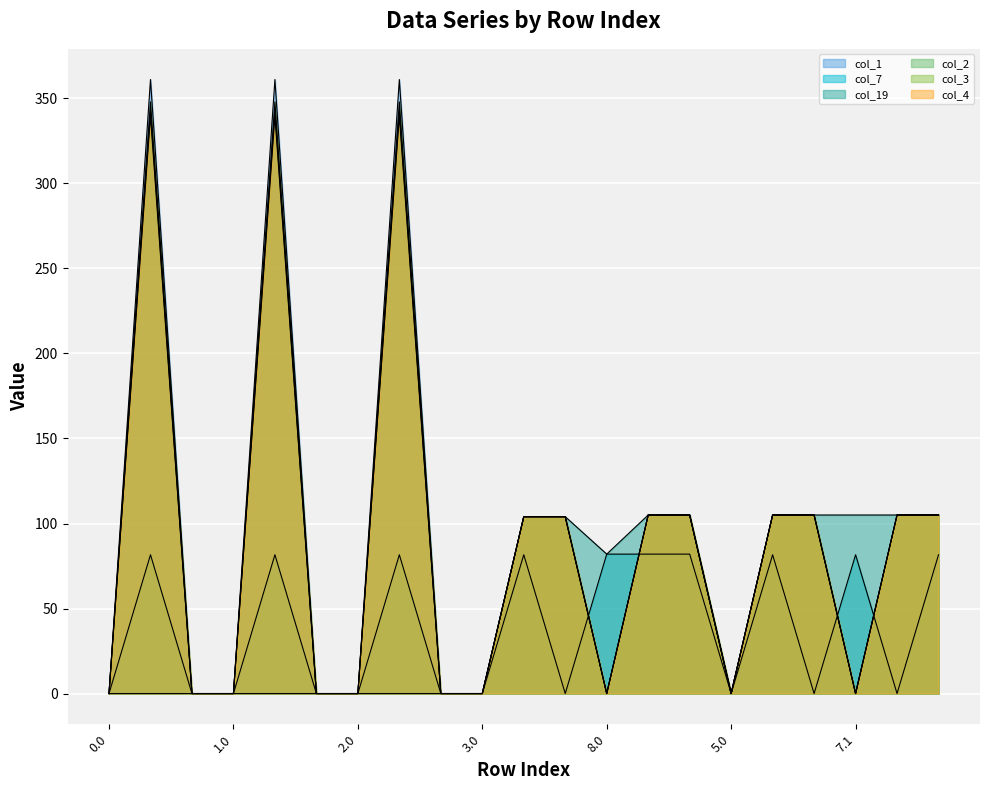

What is the approximate value of col_1 at 4.2?

105.0